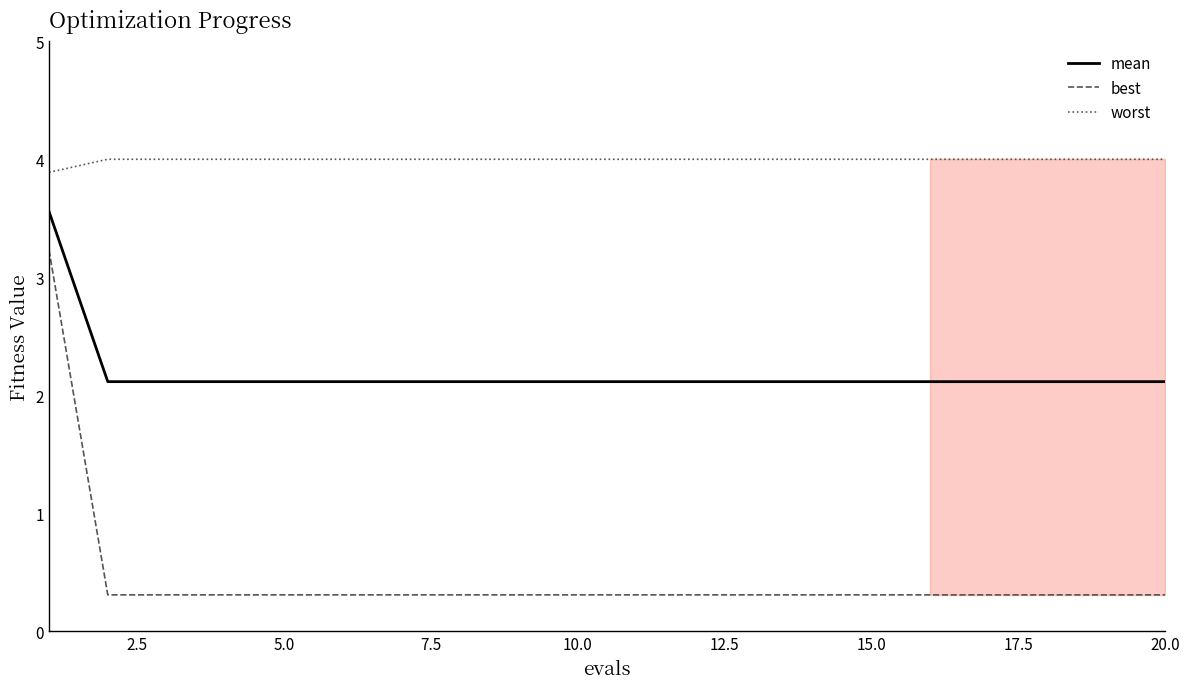

Which series has the largest total across all categories?

worst